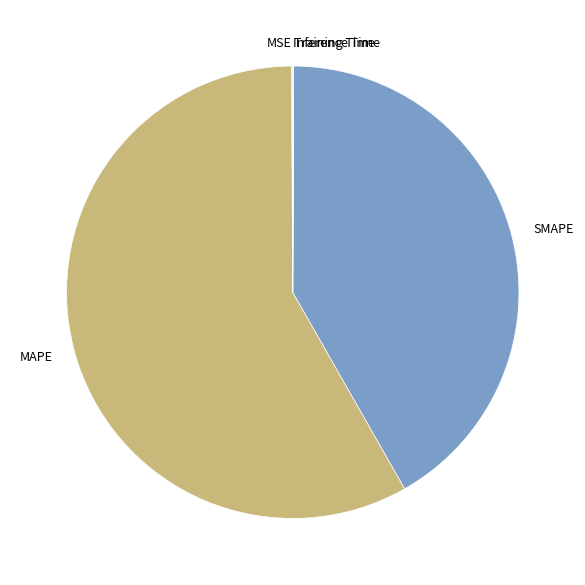

Combined, do MAPE and SMAPE account for over 50%?

Yes